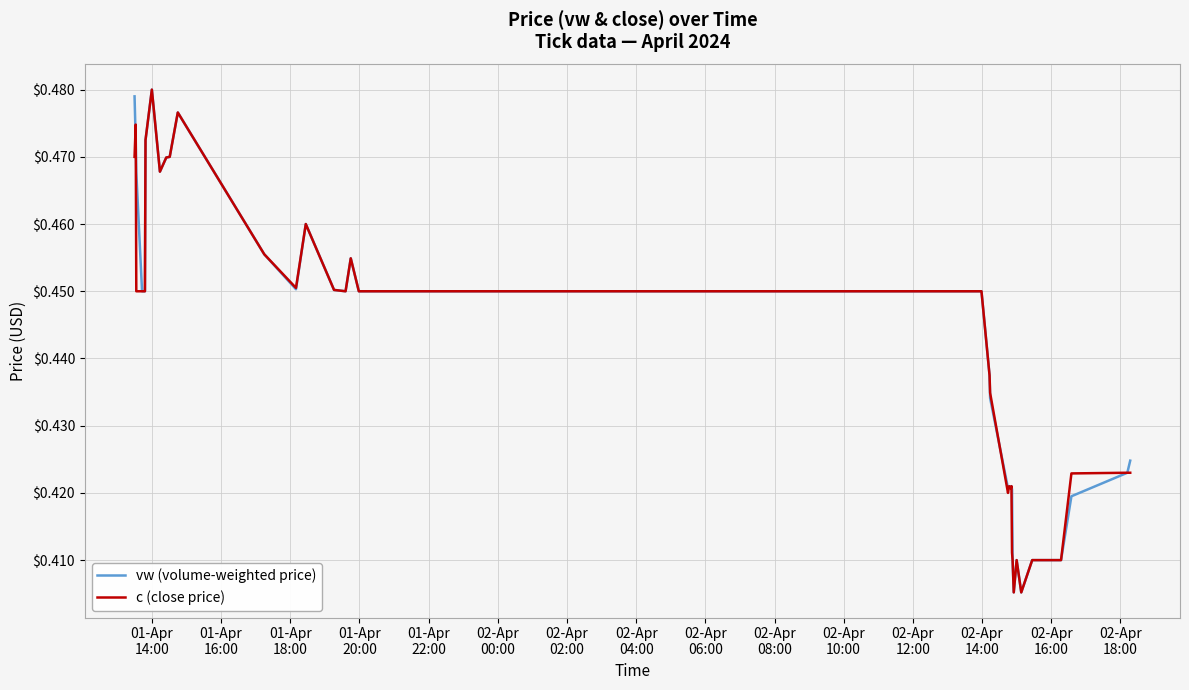

How many interior local valleys does the vw (volume-weighted price) series have?

7